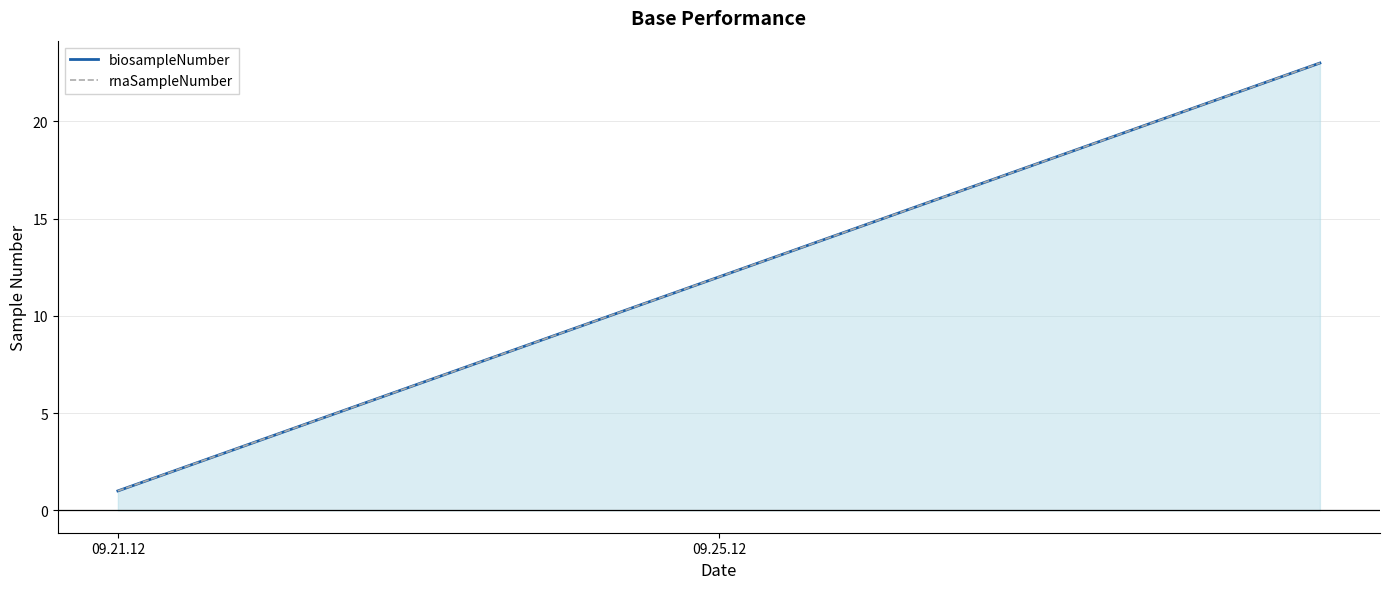

Is the value of biosampleNumber at 15 greater than the value of rnaSampleNumber at 21?

No